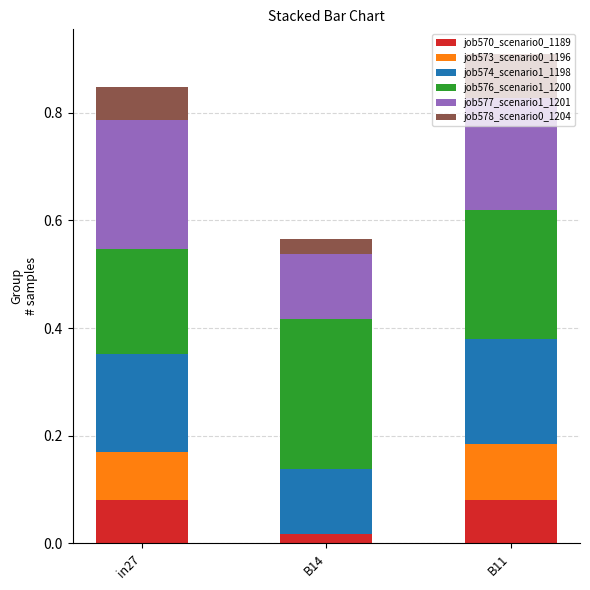

What is the total value across all series at in27?

0.8